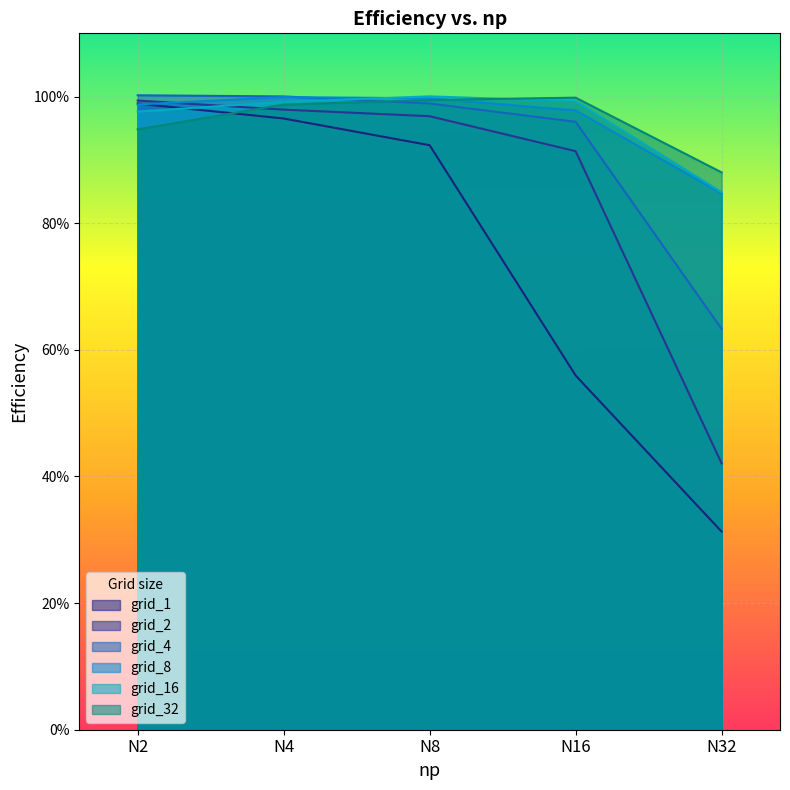

Reading right to left, list all the values displayed in this chart.

grid_1: 0.3	0.6	0.9	1.0	1.0
grid_2: 0.4	0.9	1.0	1.0	1.0
grid_4: 0.6	1.0	1.0	1.0	1.0
grid_8: 0.8	1.0	1.0	1.0	1.0
grid_16: 0.8	1.0	1.0	1.0	1.0
grid_32: 0.9	1.0	1.0	1.0	0.9